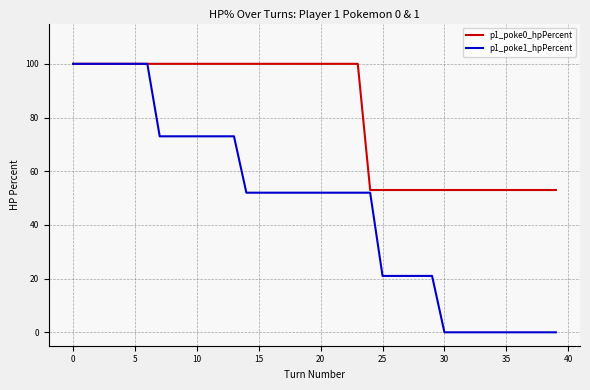

Which series has the largest total across all categories?

p1_poke0_hpPercent